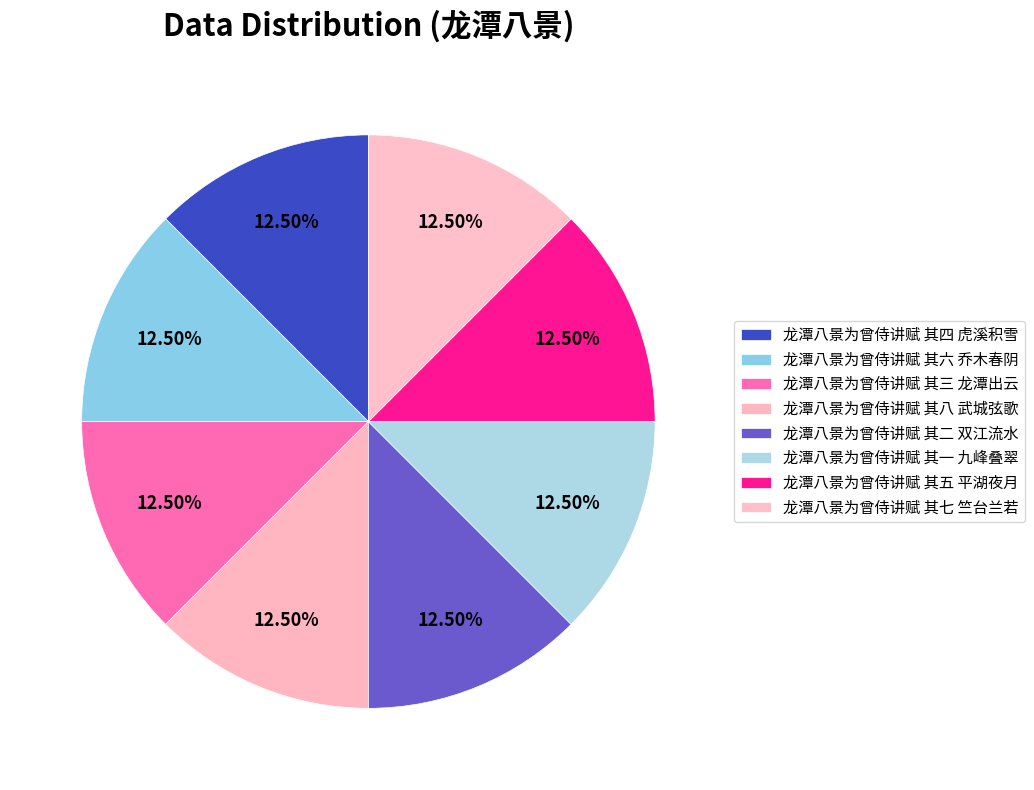

Is it true that 龙潭八景为曾侍讲赋 其八 武城弦歌 is 3% of the pie?

False